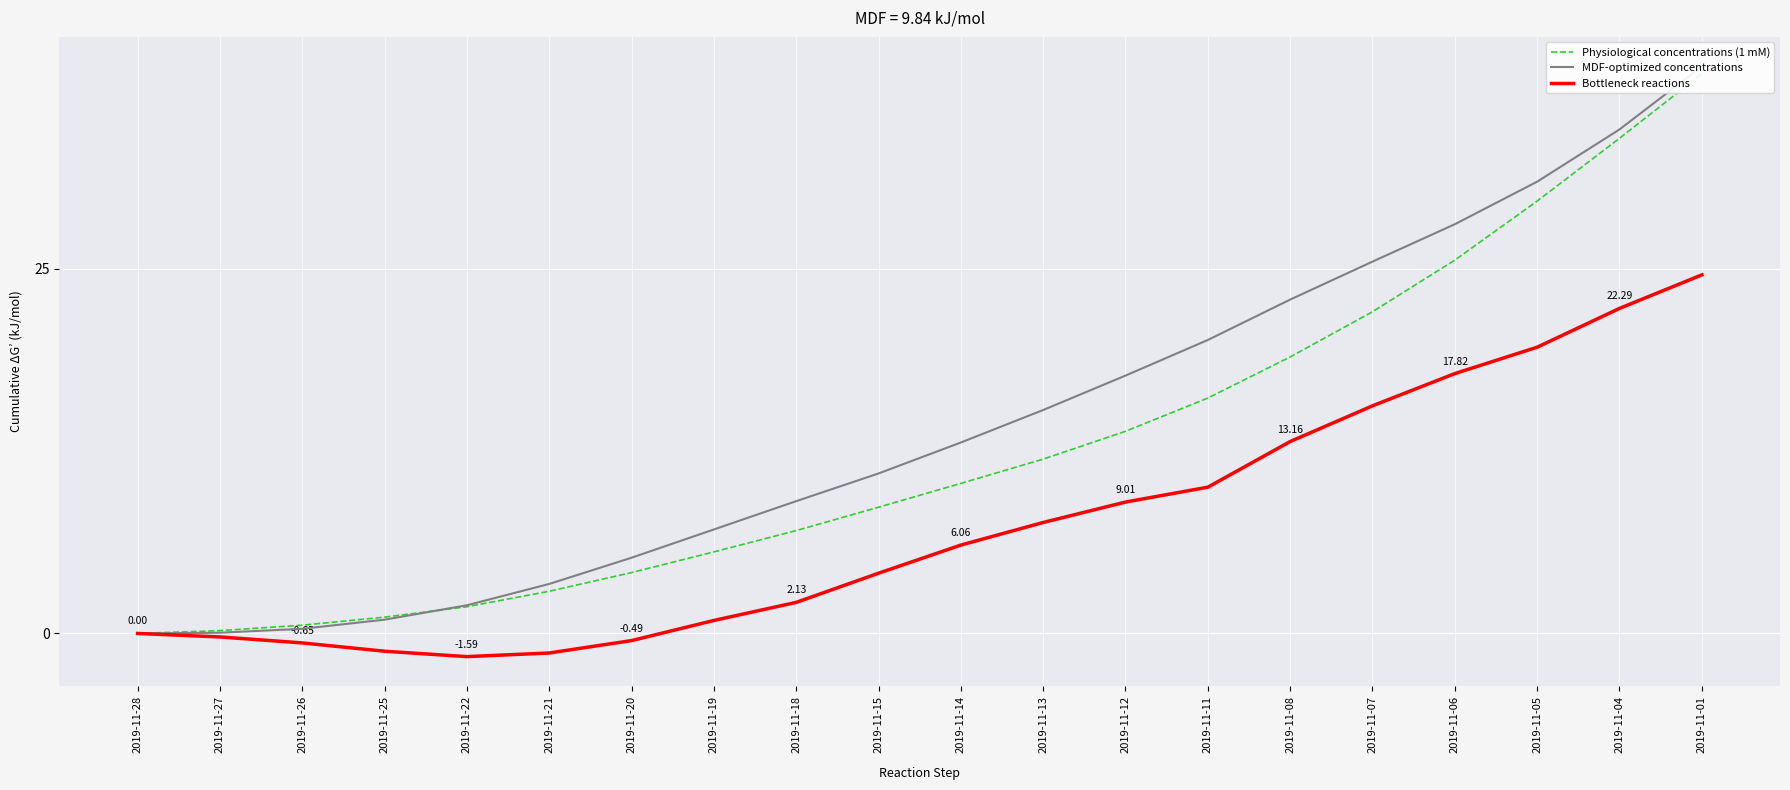

Which series changed the most between 2019-11-28 and 2019-11-20?

MDF-optimized concentrations